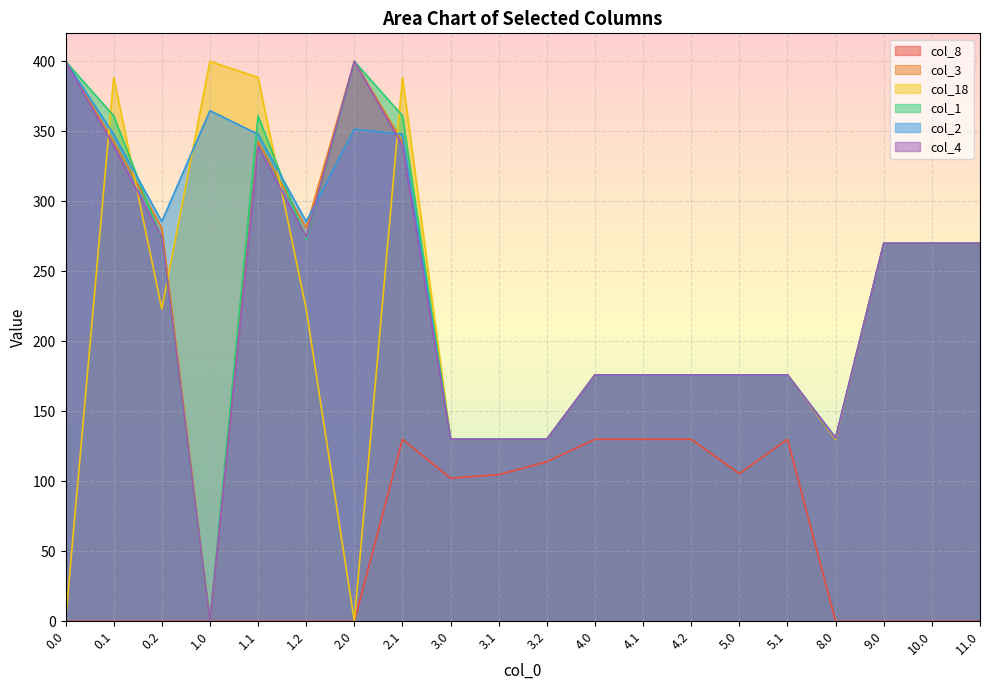

What is the value of the col_3 point at the 1st from the left?

400.0